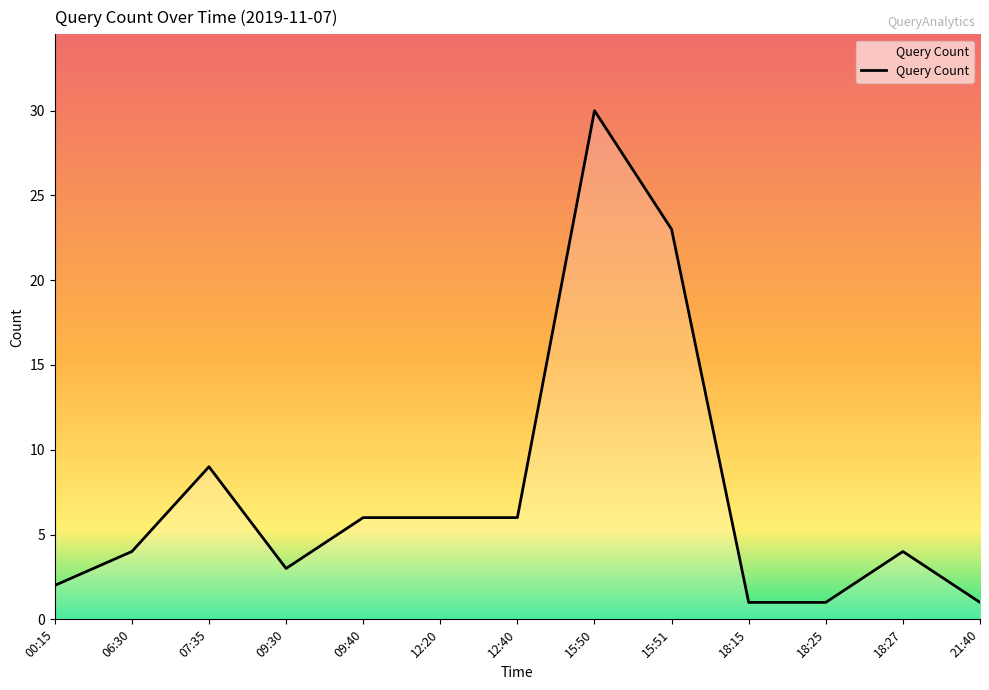

What position from the left is 09:40?

5